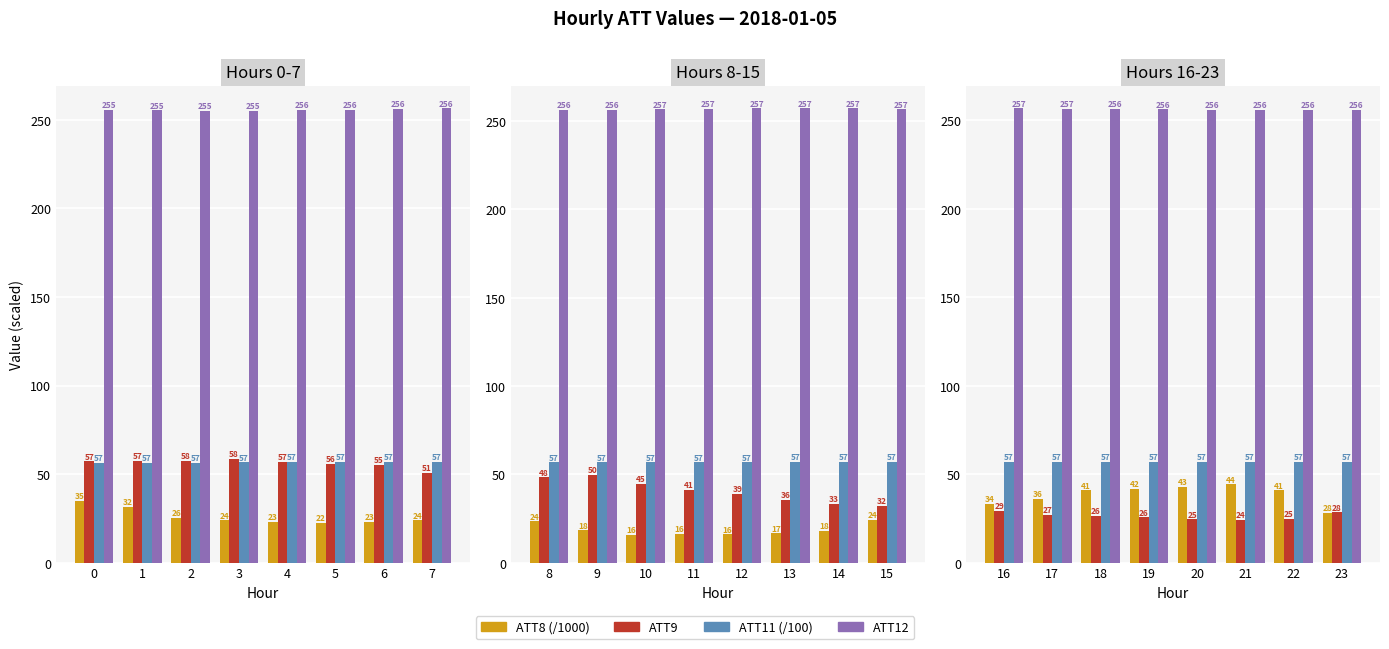

How many distinct data groups are displayed?

4